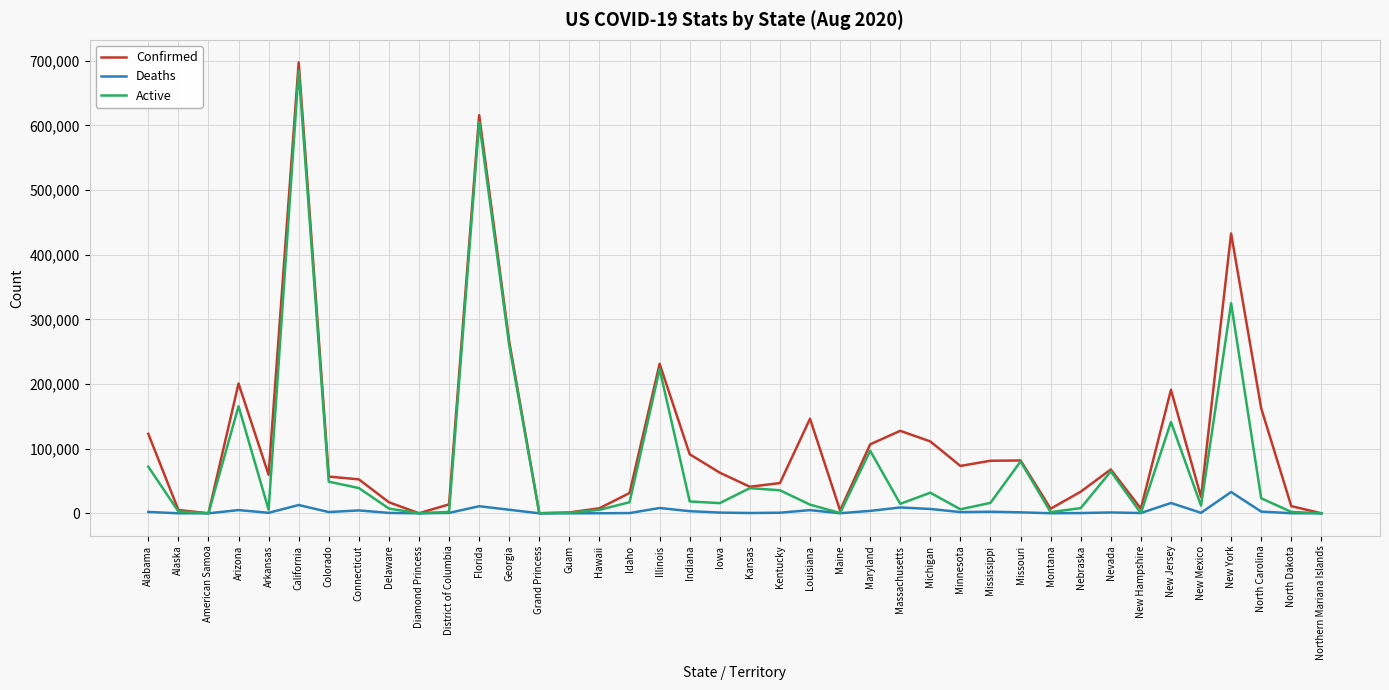

Count the number of data series in this chart.

3